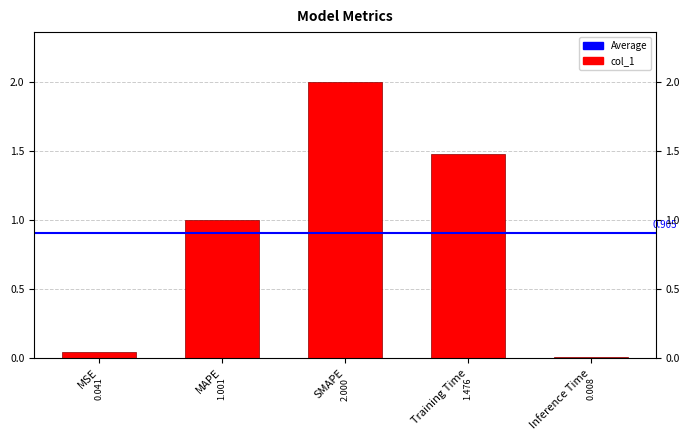

At which category does the chart reach its peak across all series?

SMAPE